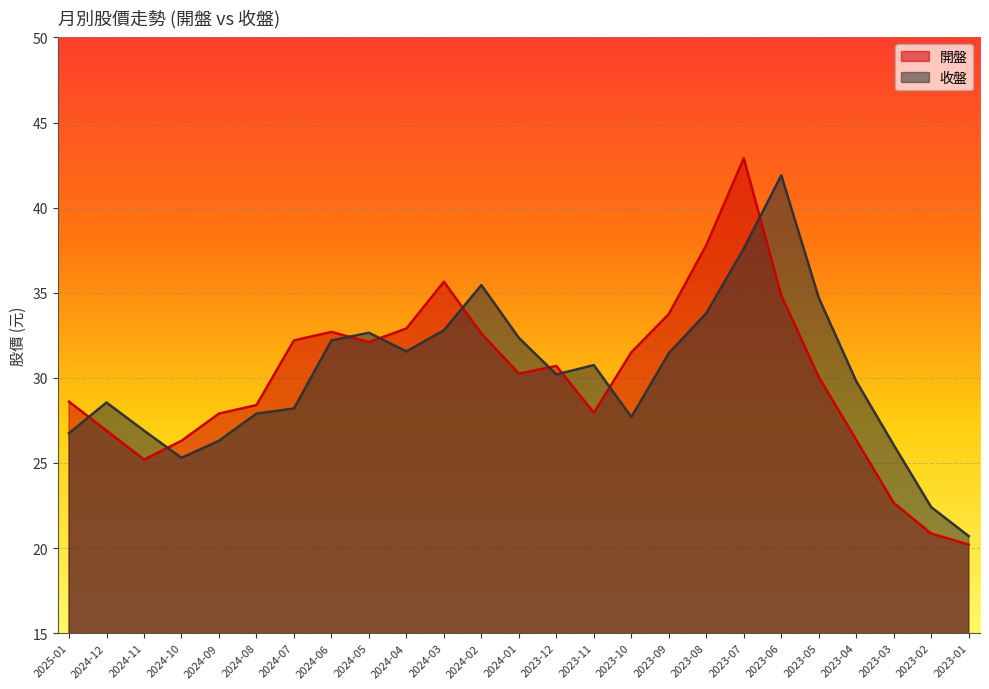

Which category has the lowest value in the 開盤 series?

2023-01